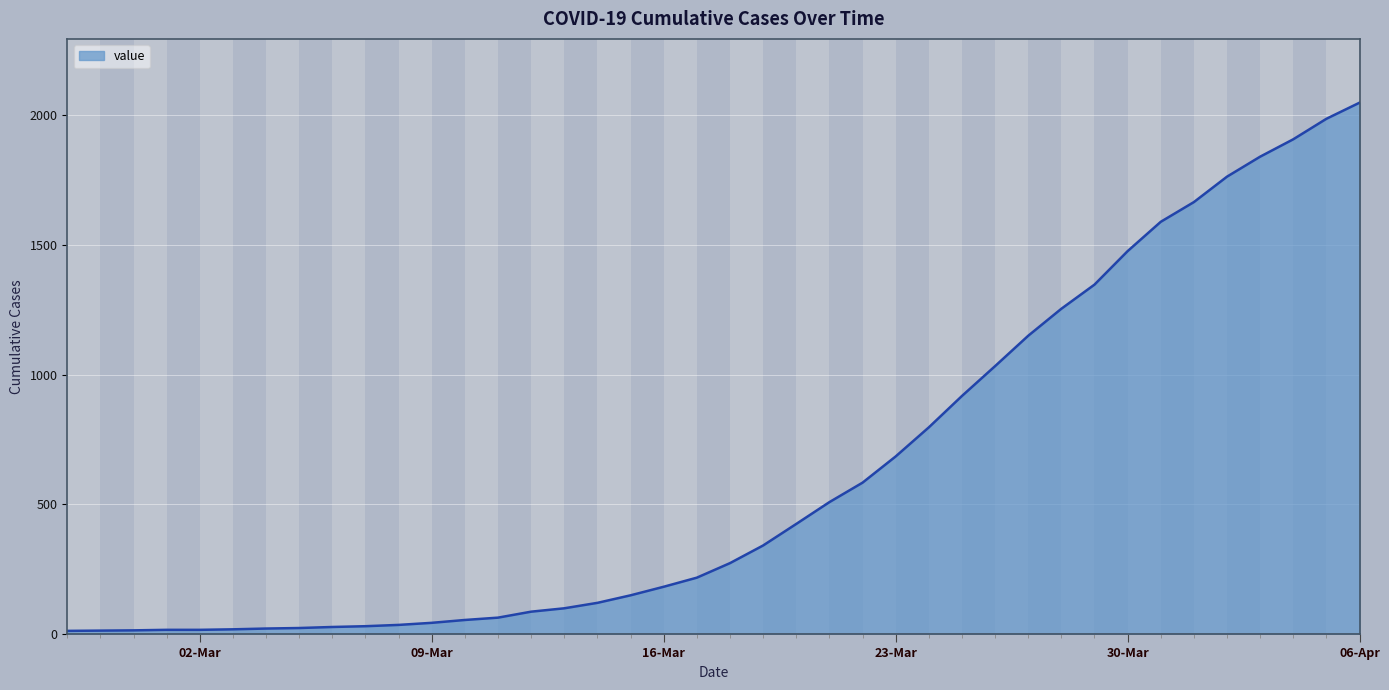

What is the greatest value displayed?

2048